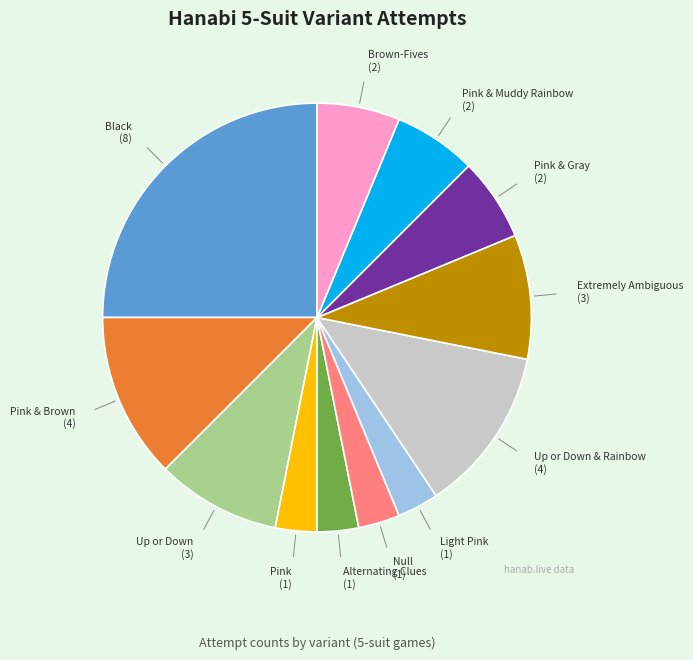

Is there any slice that represents more than half of the pie?

No